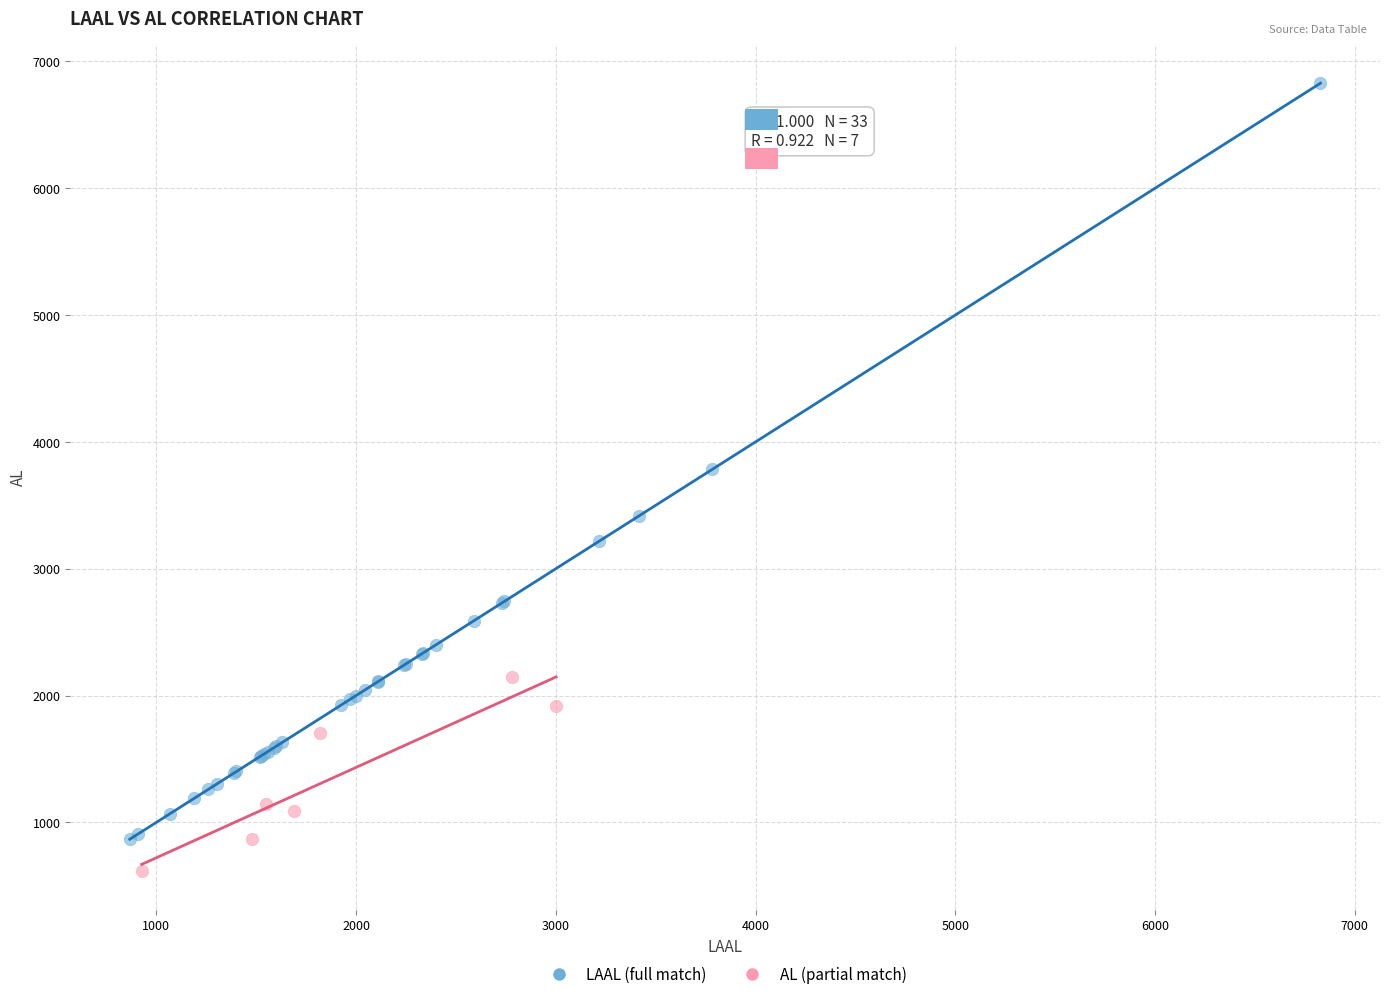

Which series contains the highest Y value?

LAAL (full match)